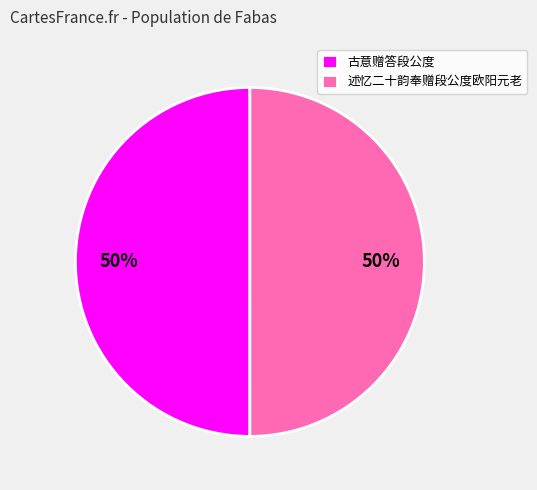

To the nearest percent, what is the combined percentage of 述忆二十韵奉赠段公度欧阳元老 and 古意赠答段公度?

100%